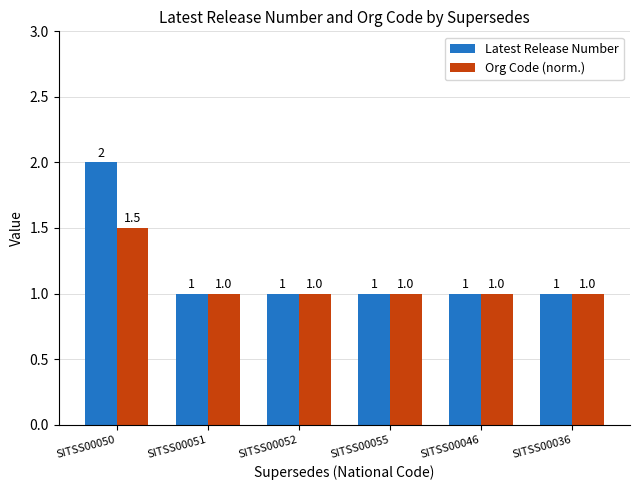

How many Latest Release Number values are between 1 and 2?

6